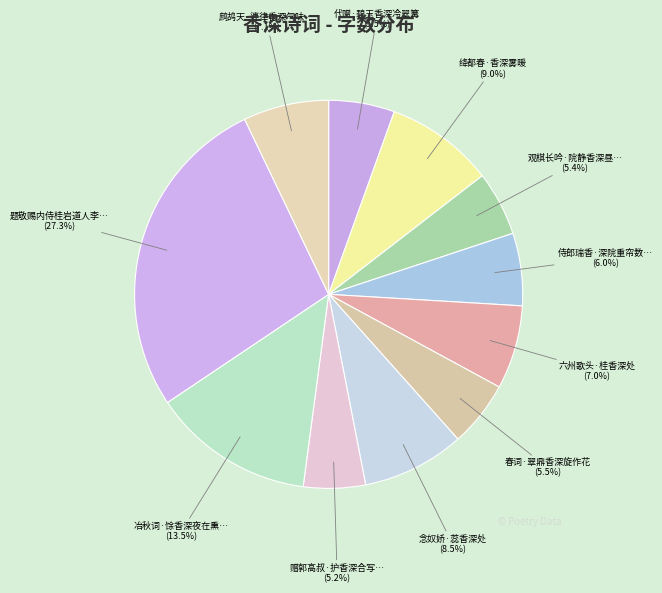

How many slices are in this pie chart?

11